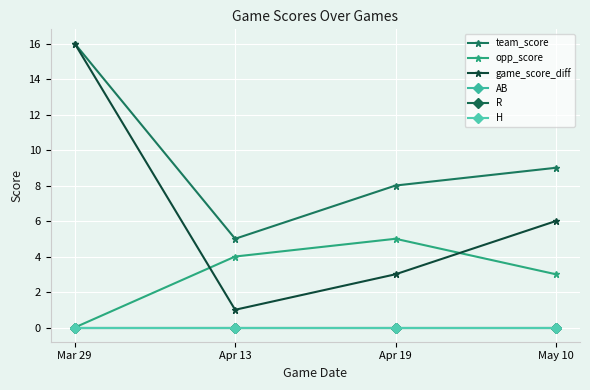

True or false: team_score and opp_score intersect in this chart.

False